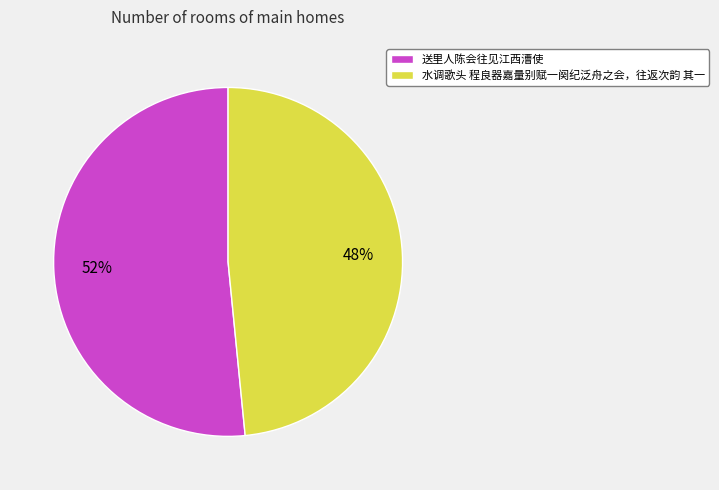

The 送里人陈会往见江西漕使 slice represents 52% of the pie. True or false?

True